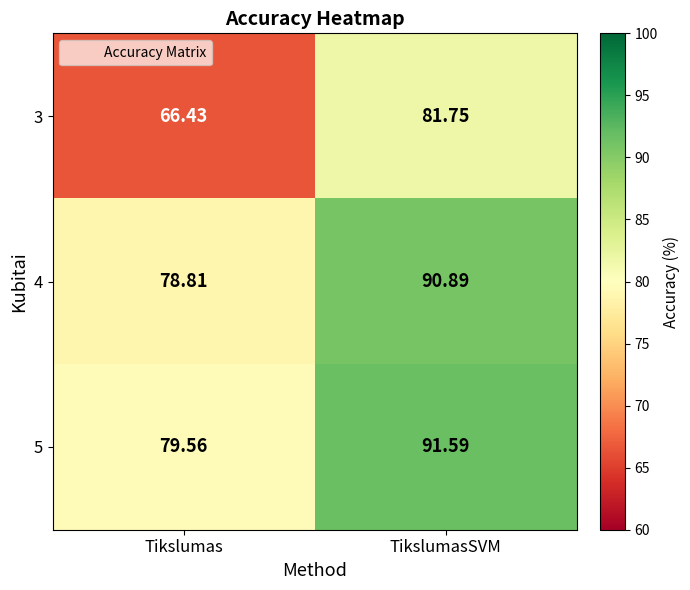

At which label does 3 reach its peak?

TikslumasSVM